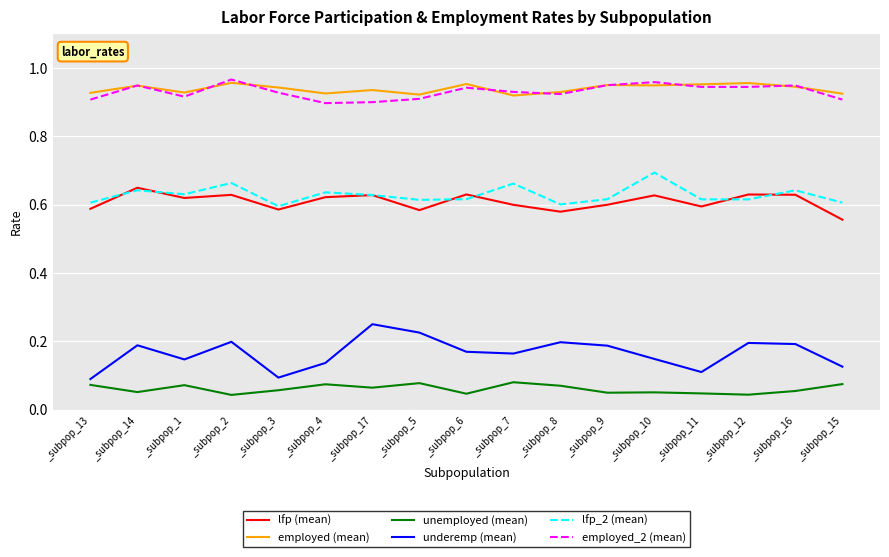

True or false: employed_2 (mean) and lfp_2 (mean) intersect in this chart.

False